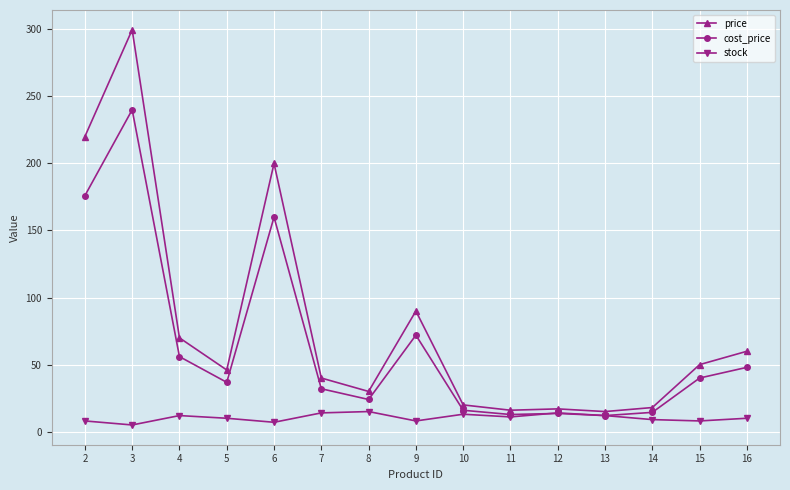

The value of cost_price at 6 is 42.5. True or false?

False